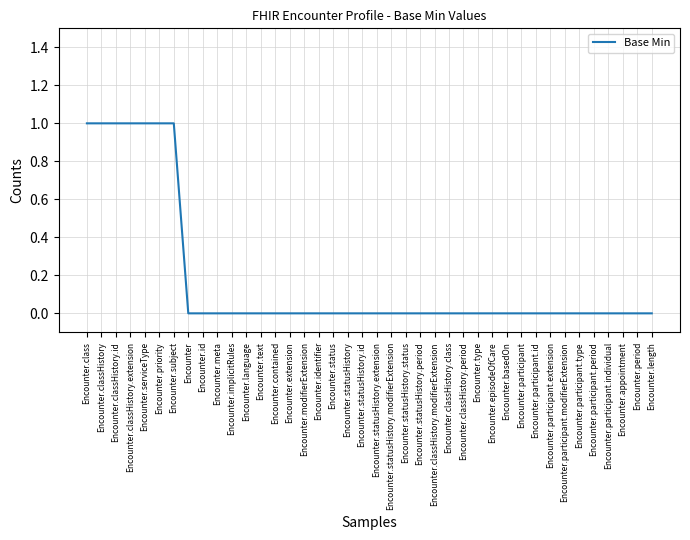

What is the maximum value shown in the chart?

1